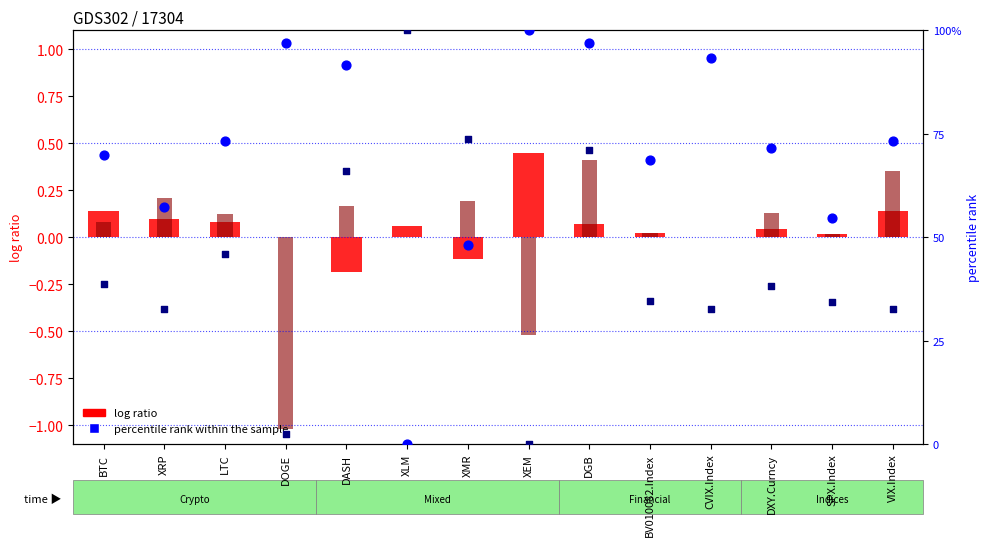

Is the value of XRP rank at DXY.Curncy greater than the value of percentile rank within the sample at VIX.Index?

No